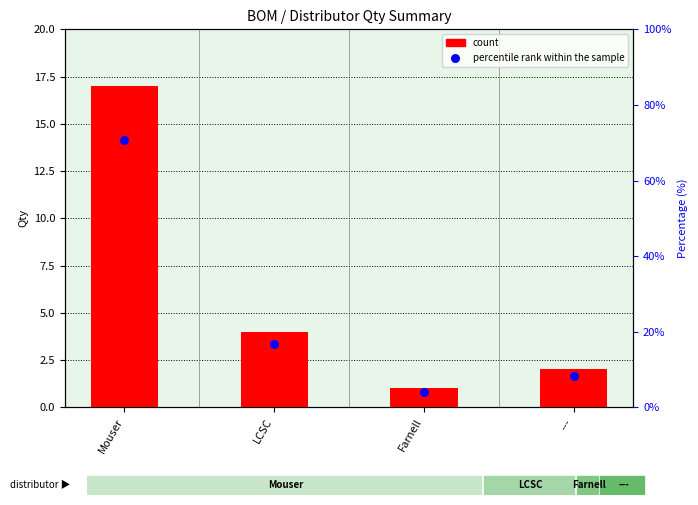

What is the total value across all series at Farnell?

5.2